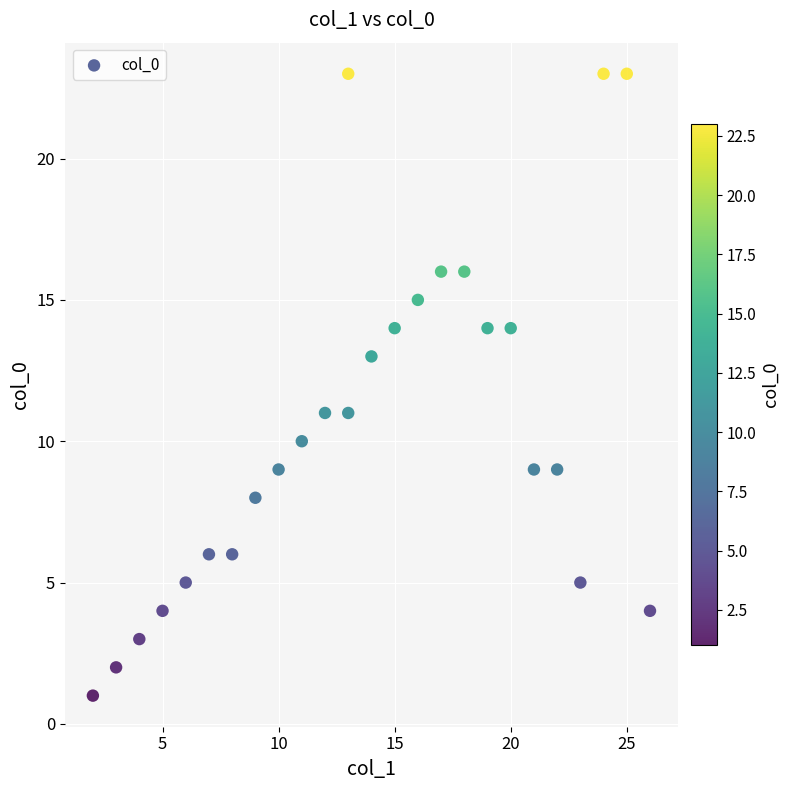

What is the range of Y values (max minus min)?

22